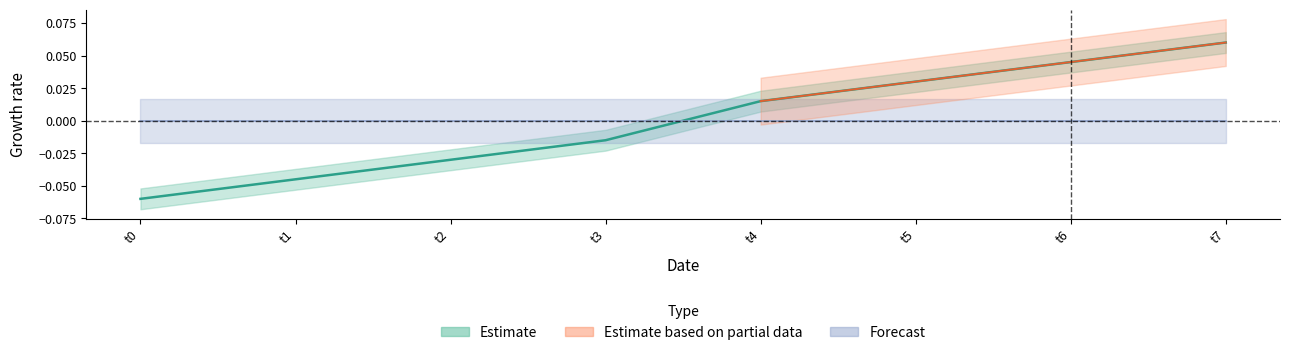

What is the minimum value shown in the chart?

-0.1